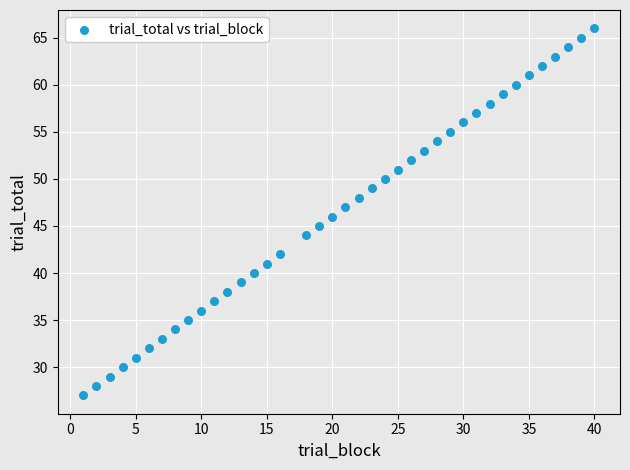

What is the range of X values (max minus min)?

39